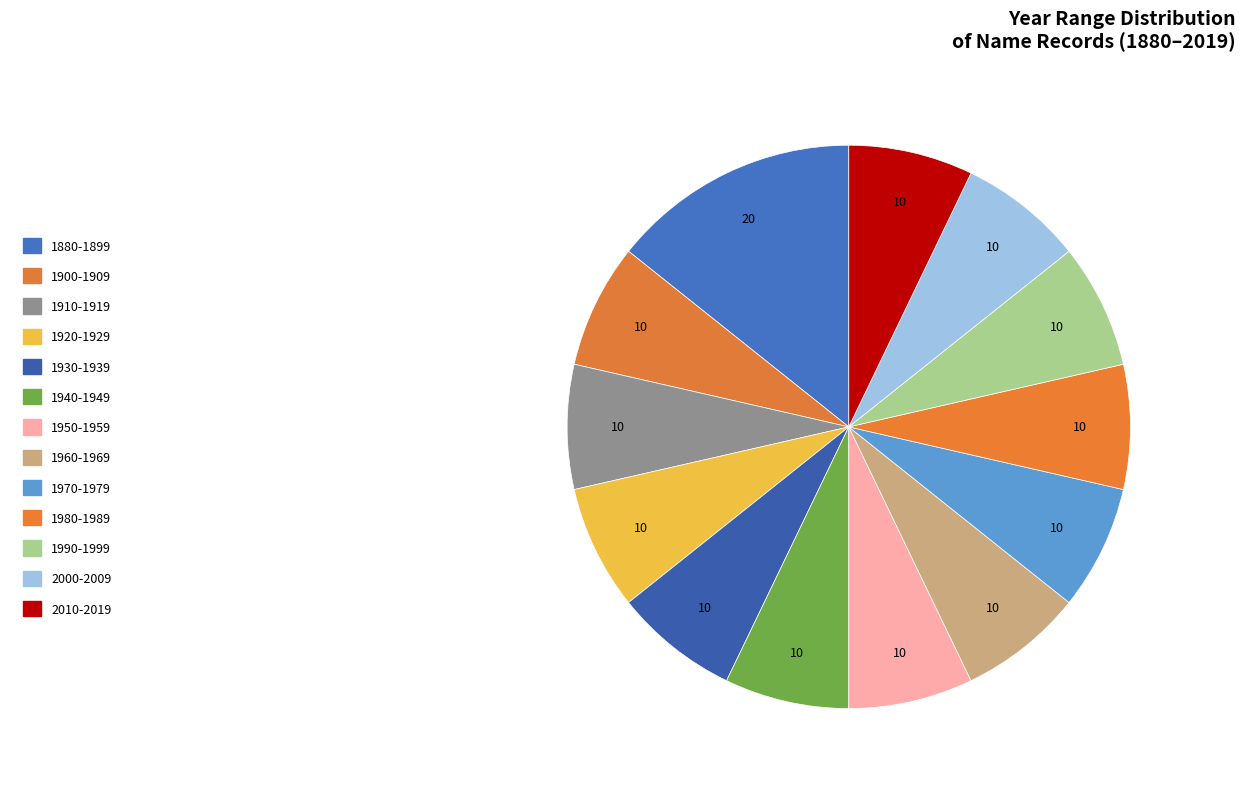

Is there any slice that represents more than half of the pie?

No